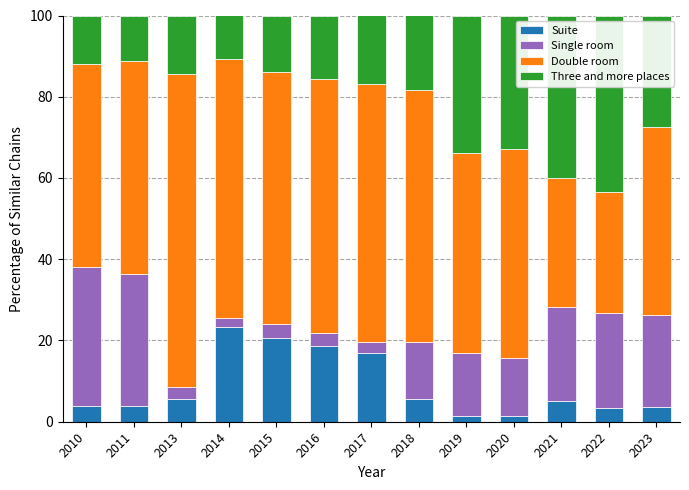

What is the maximum value for Suite?

23.4